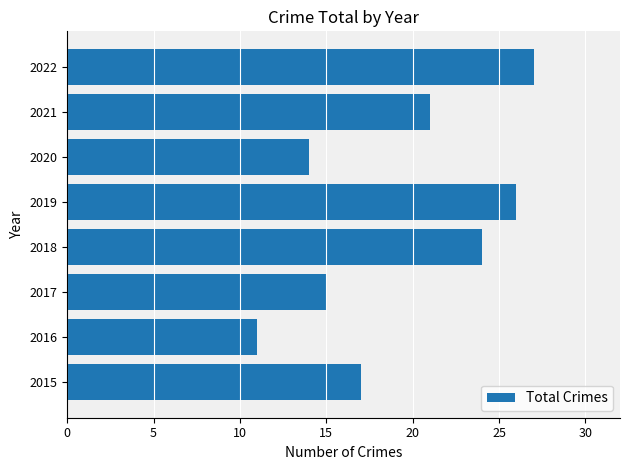

Between 2016 and 2020, which is larger?

2020